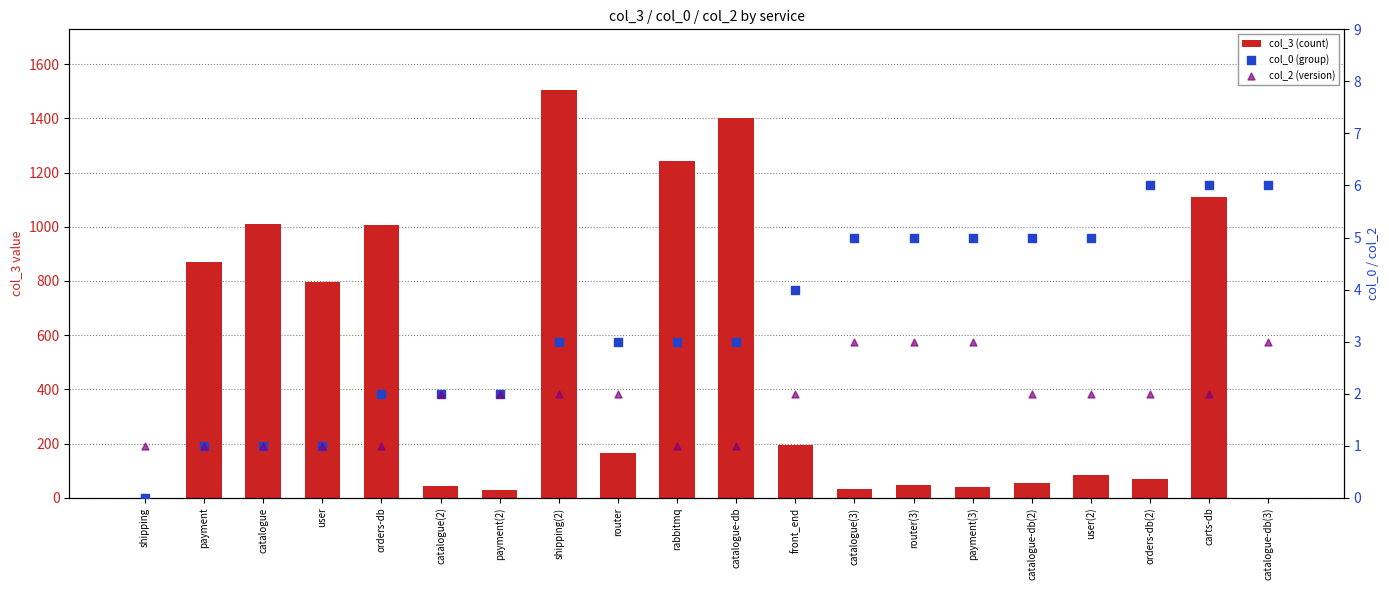

Which series contains the lowest Y value?

col_0 (group)